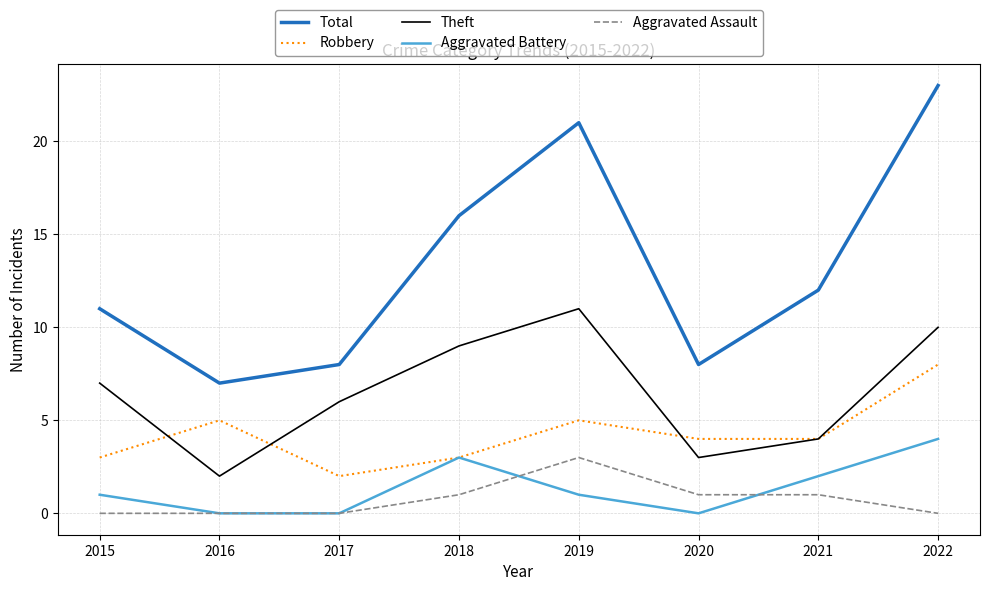

True or false: Robbery and Total cross at least once.

False